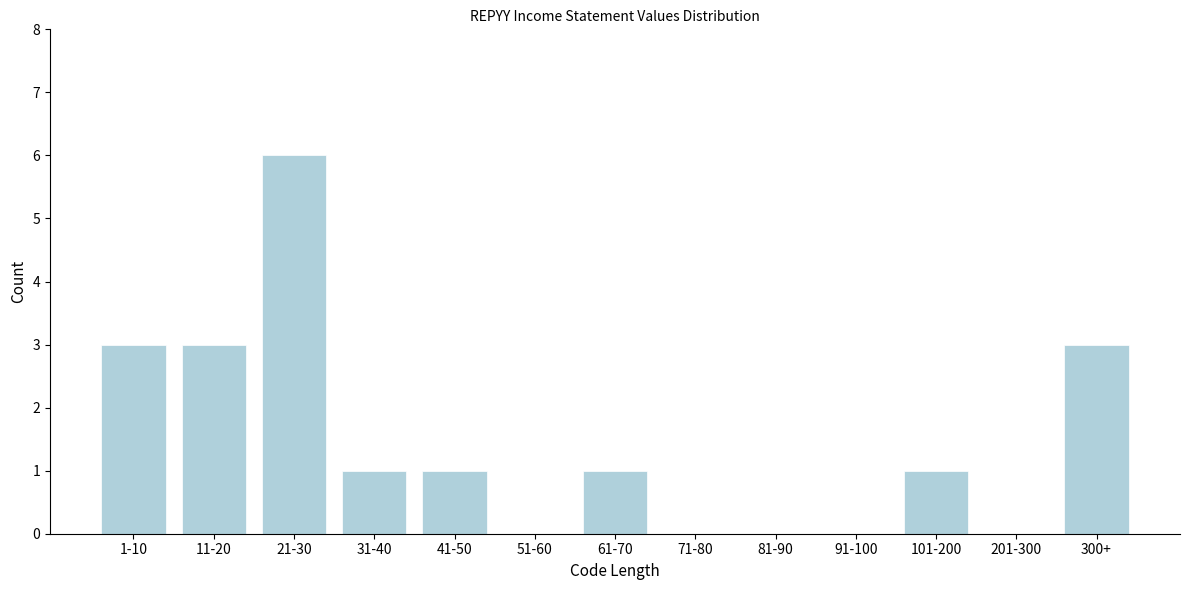

Reading right to left, what are all the values shown in this chart?

300+=3	201-300=0	101-200=1	91-100=0	81-90=0	71-80=0	61-70=1	51-60=0	41-50=1	31-40=1	21-30=6	11-20=3	1-10=3